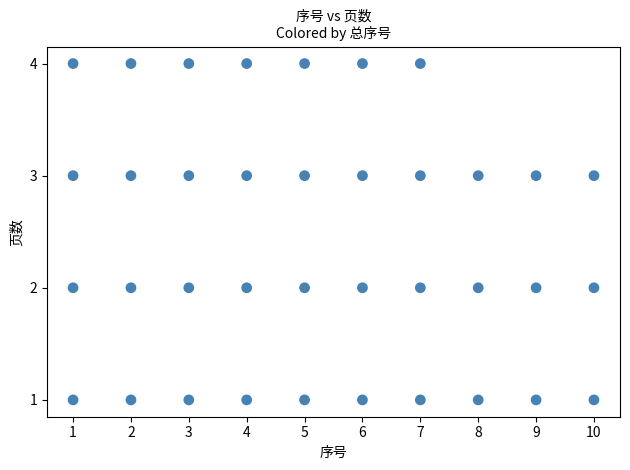

What is the range of X values (max minus min)?

9